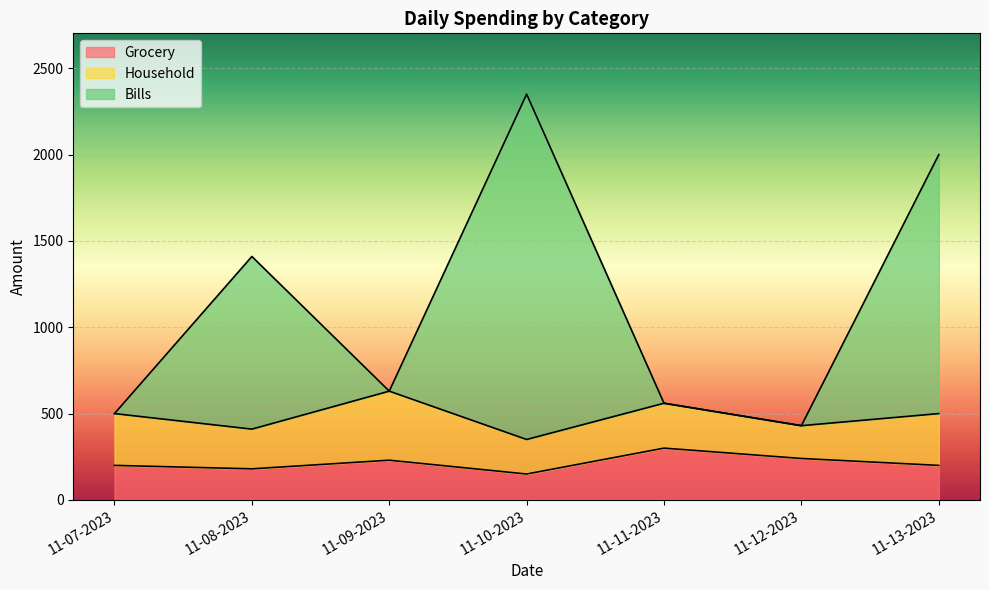

Is it true that Grocery equals 76 at 11-09-2023?

False